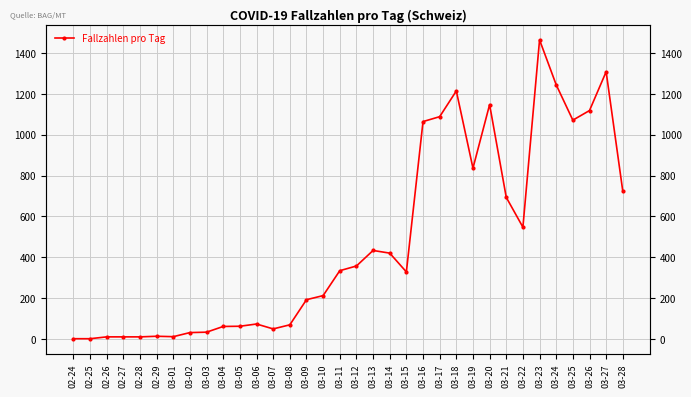

How many points are higher than both their immediate neighbors (excluding endpoints)?

7